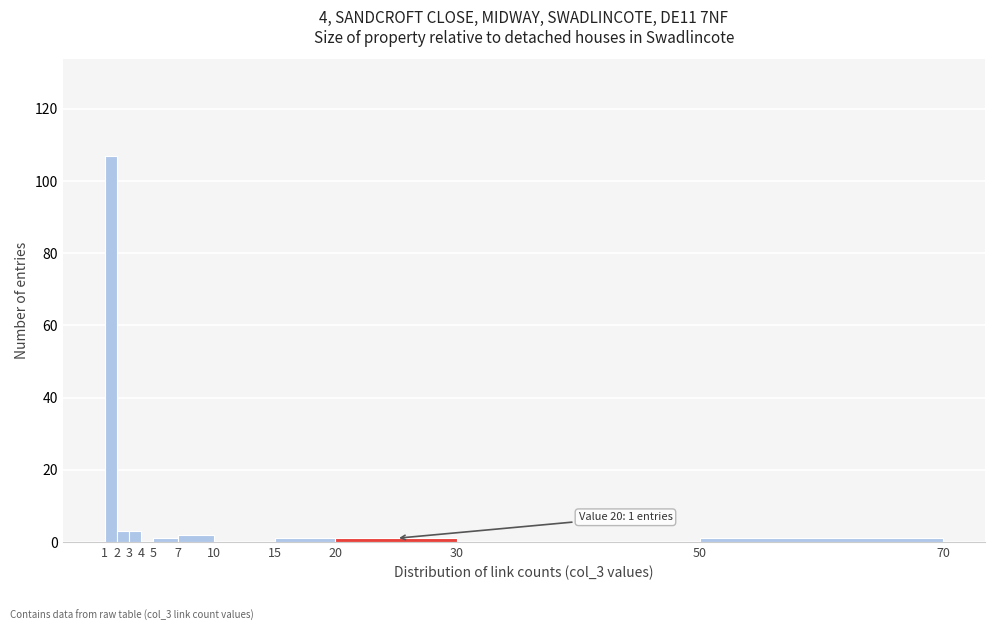

Over which range of the x-axis is the bar tallest?

1 to 2